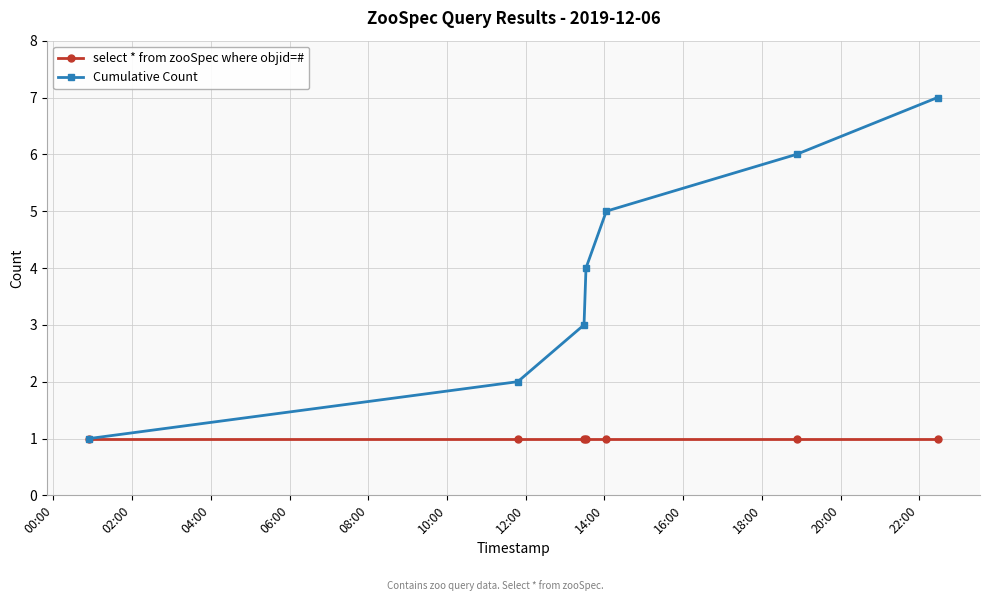

How many lines are shown in the chart?

2